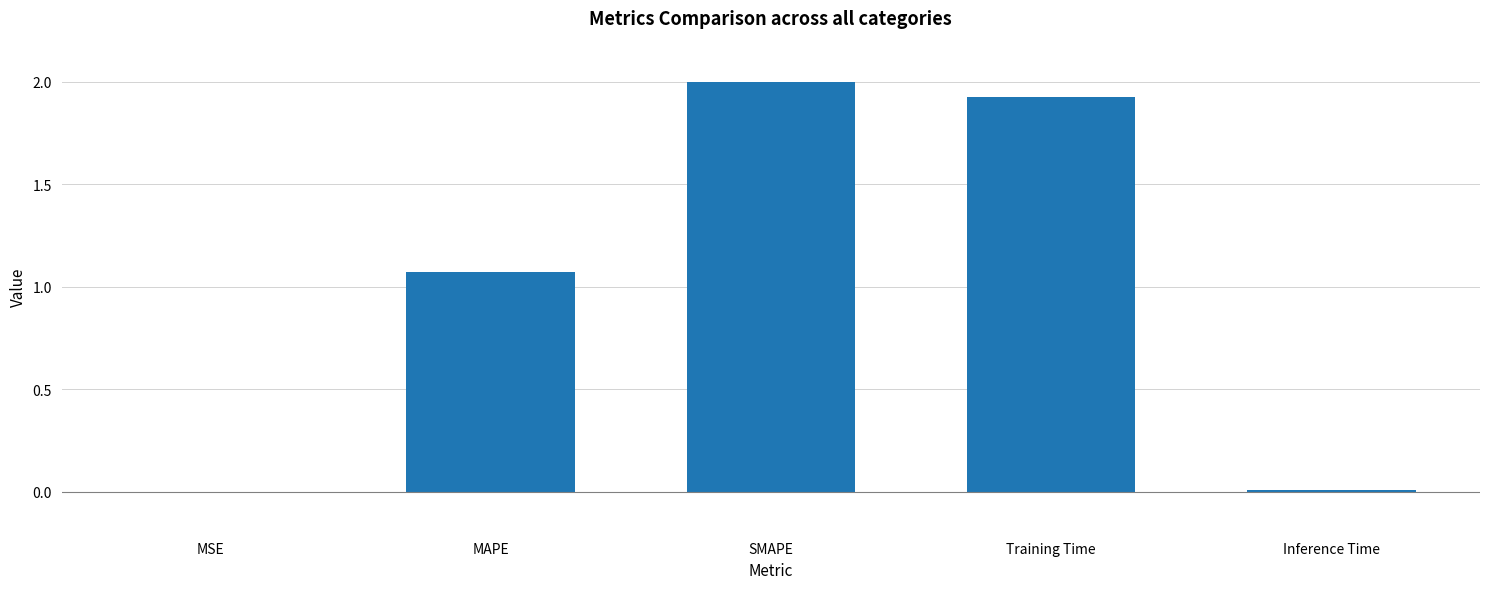

What is the sum of the values at SMAPE and Training Time?

3.9